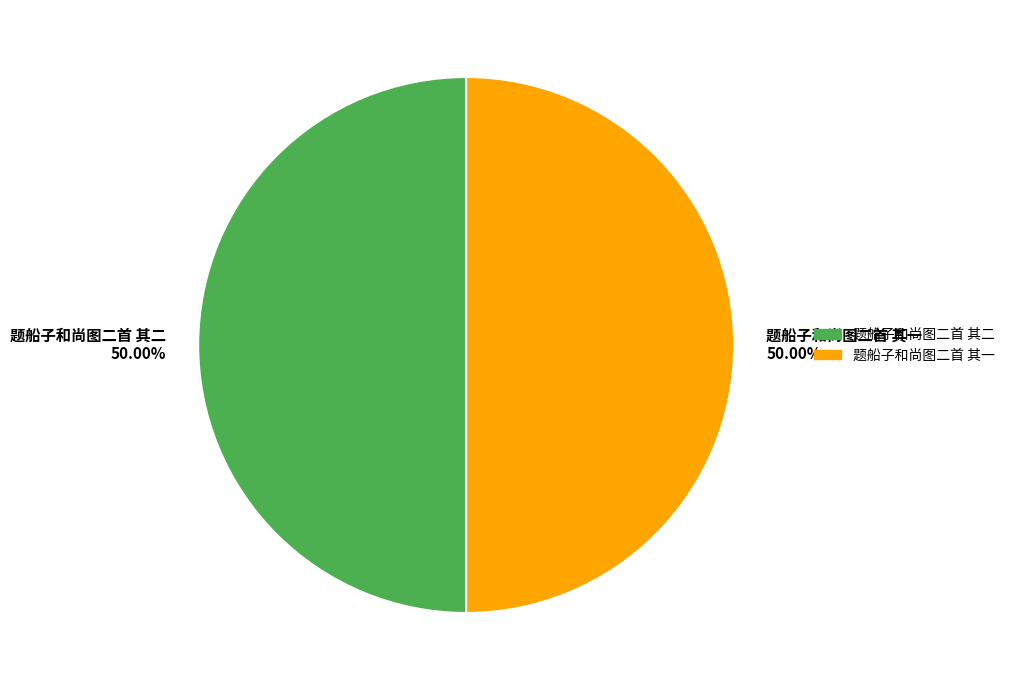

What is the ratio of the value at 题船子和尚图二首 其二 to the value at 题船子和尚图二首 其一?

1.0